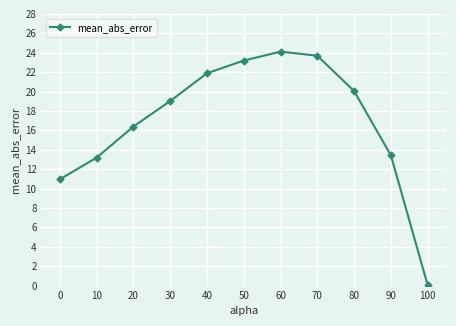

How many data points are above 19?

6